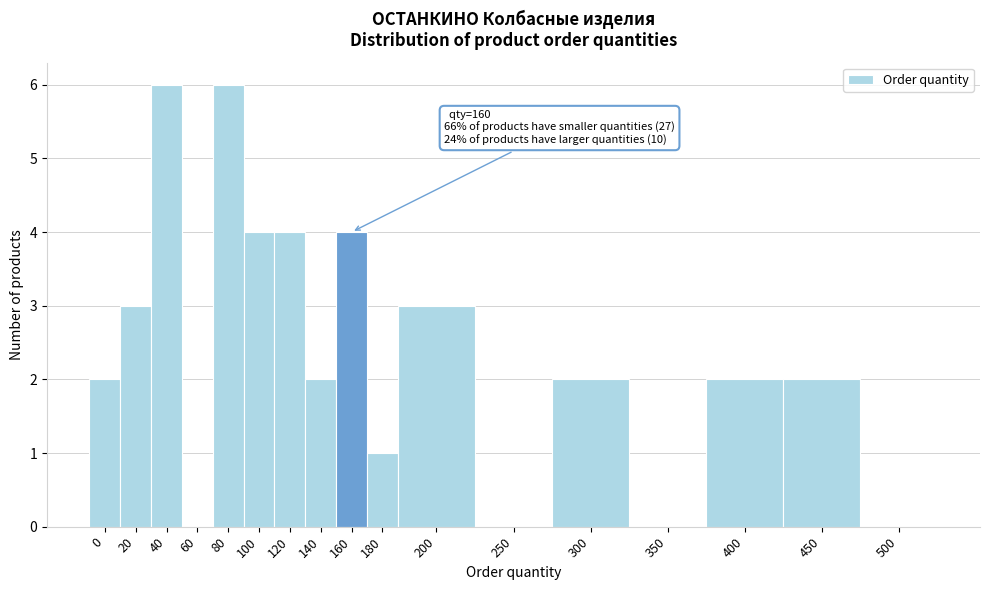

Reading left to right, extract all data points from this chart.

0=2	20=3	40=6	60=0	80=6	100=4	120=4	140=2	160=4	180=1	200=3	250=0	300=2	350=0	400=2	450=2	500=0